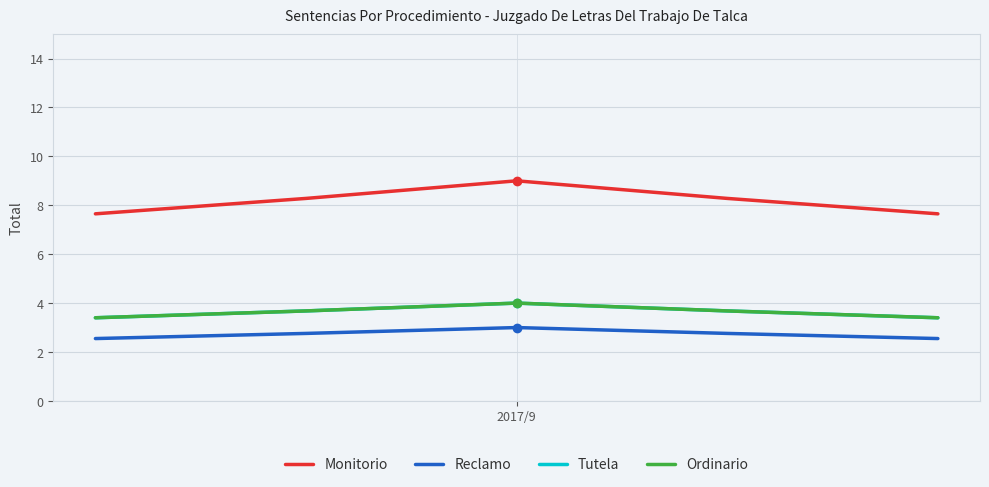

Which series has the largest total across all categories?

Monitorio